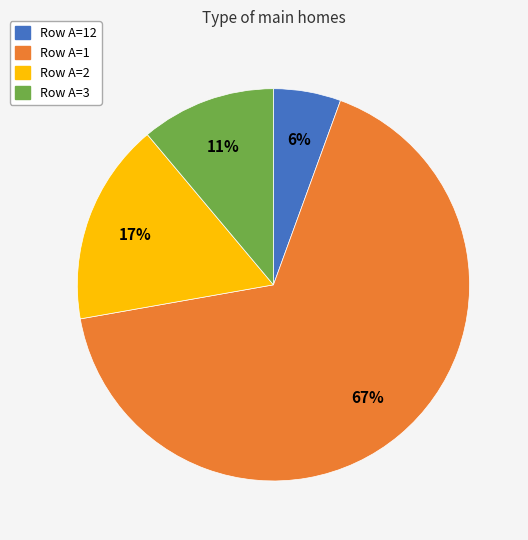

Is there a majority slice in this chart?

Yes